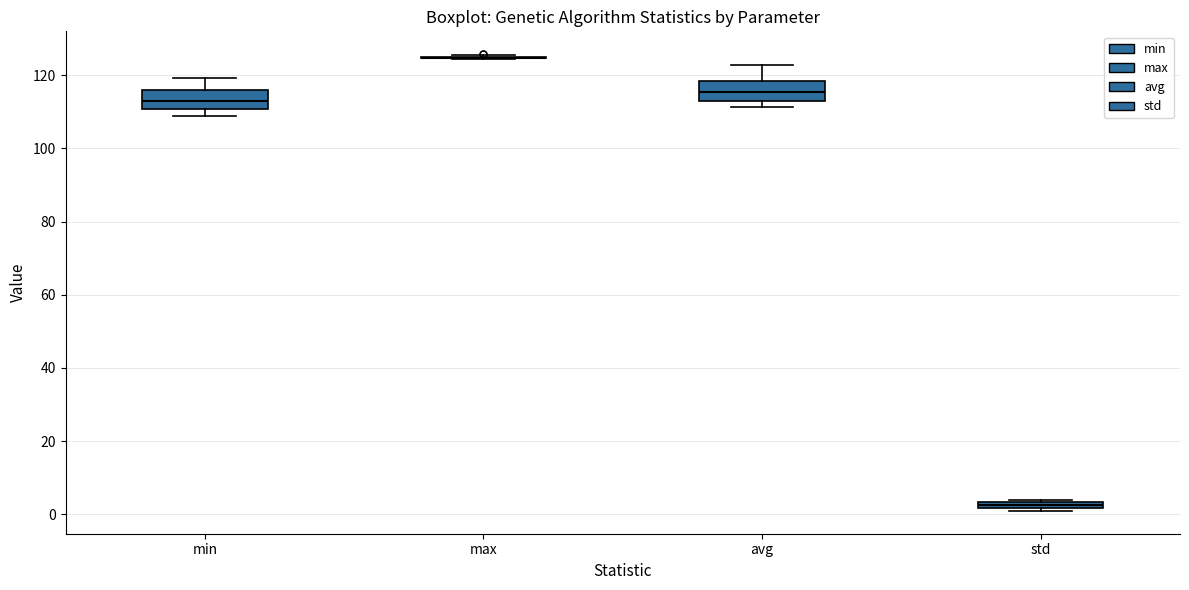

Where is the lower edge of the box for avg on the y-axis? The values are not printed on the chart, so give them approximately, as read against the axis.

114